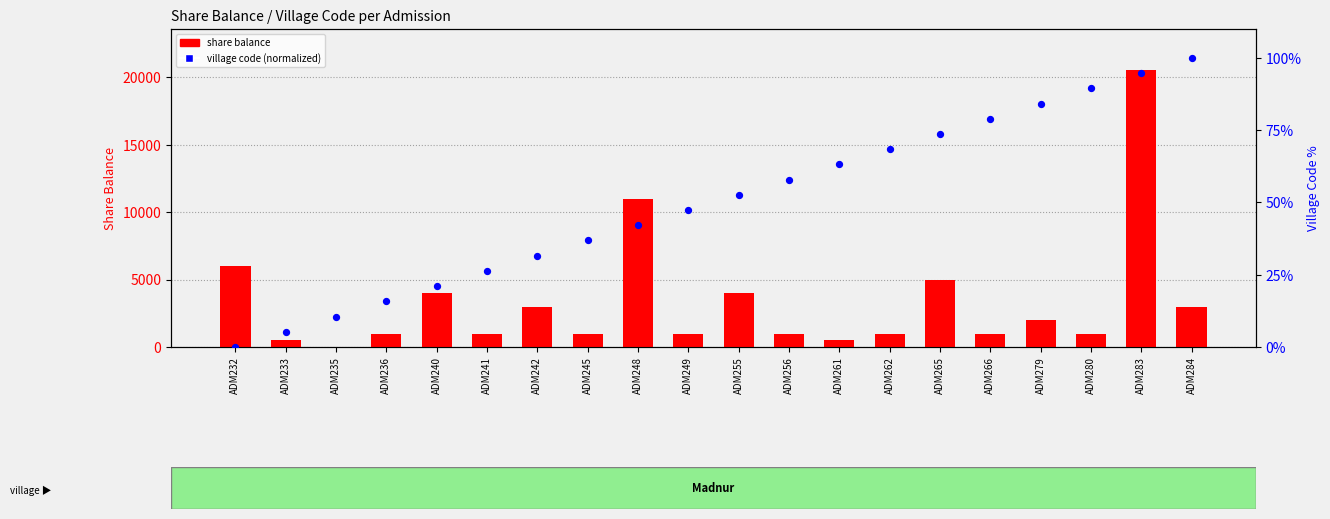

What is the total value across all series at ADM284?

3100.0